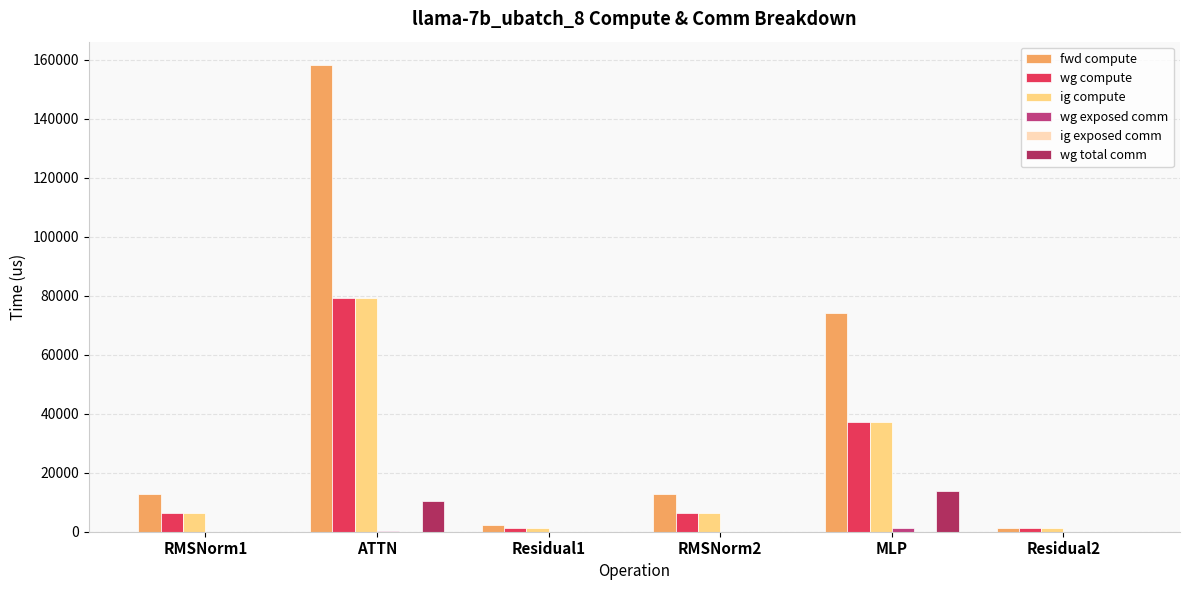

What is the value of the wg compute bar at the 4th from the left?

6369.7